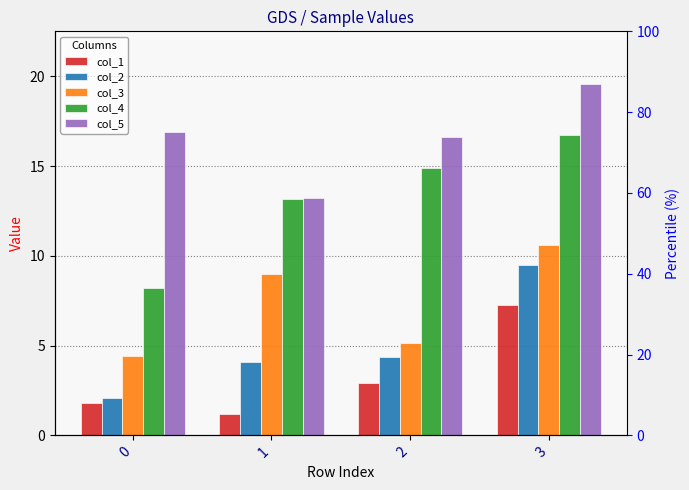

At which category is the sum across all series the highest?

3